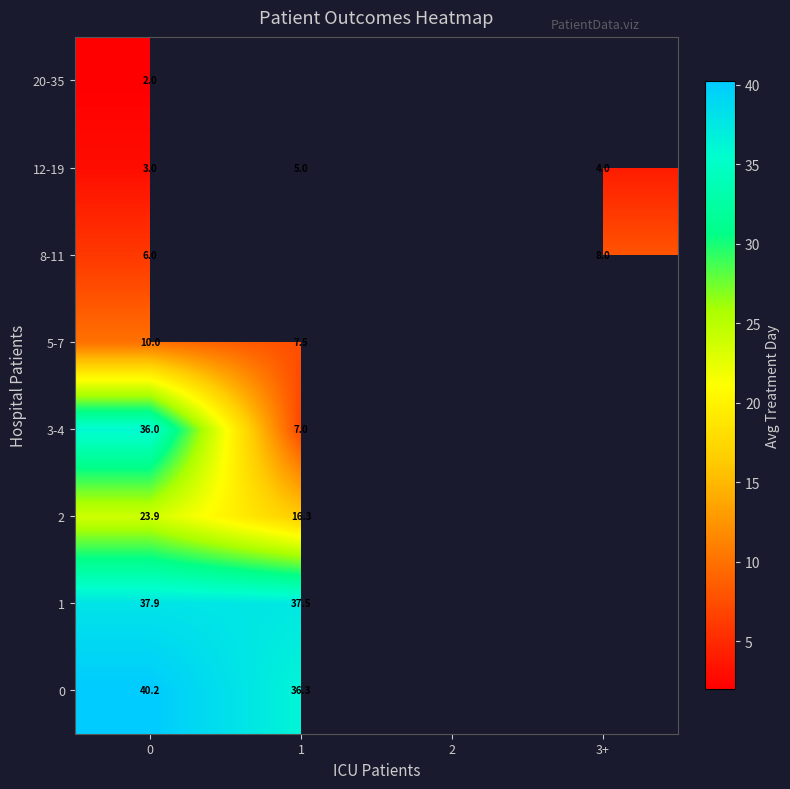

What is the difference between the maximum and minimum values in the 1 series?

0.4